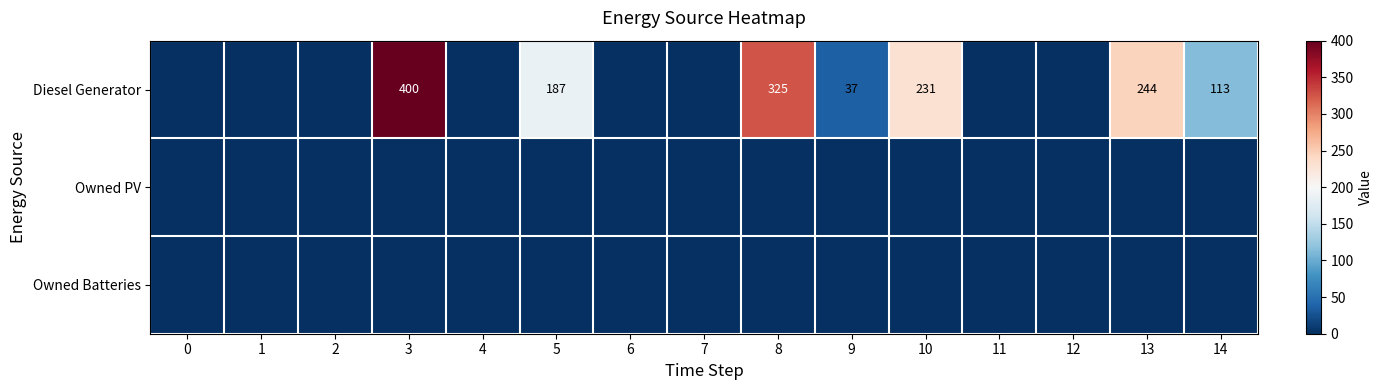

At how many categories does at least one series exceed 79?

6